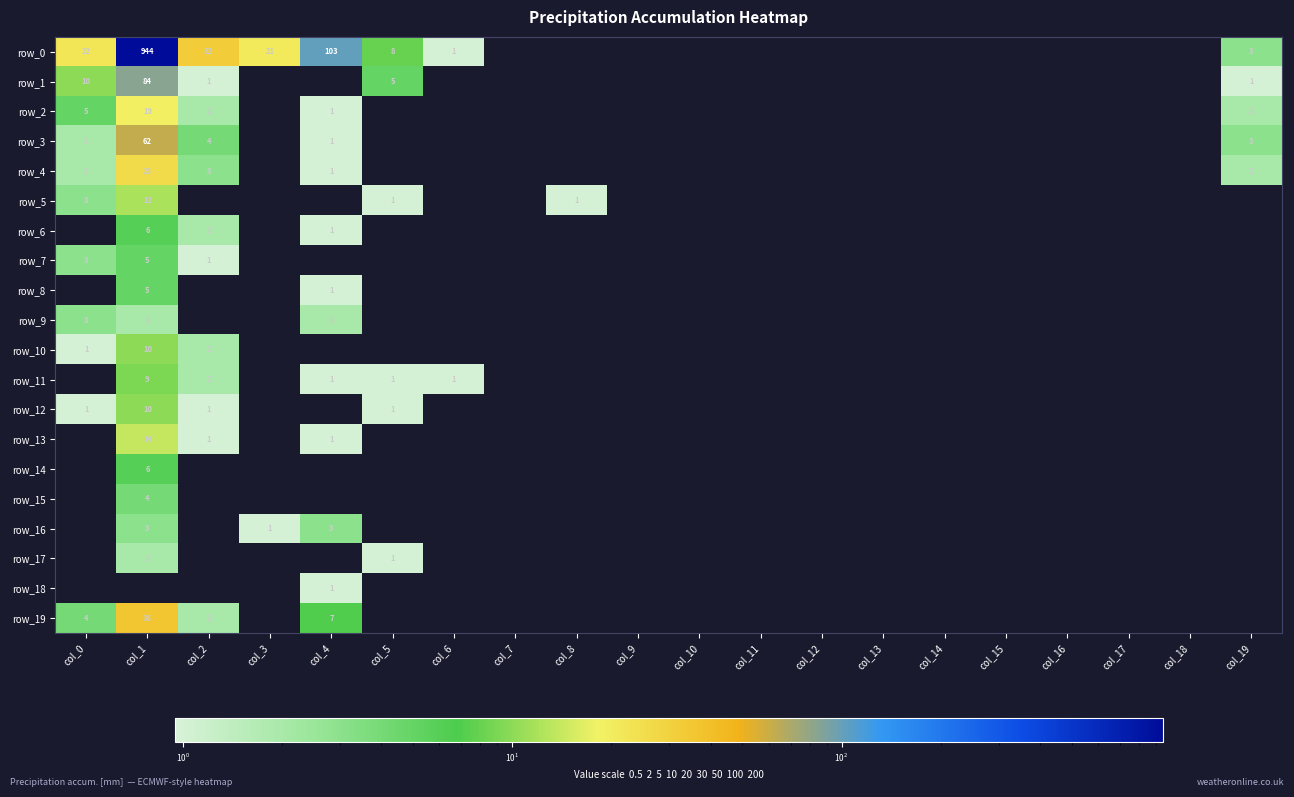

Which category has the lowest value in the row_6 series?

col_0